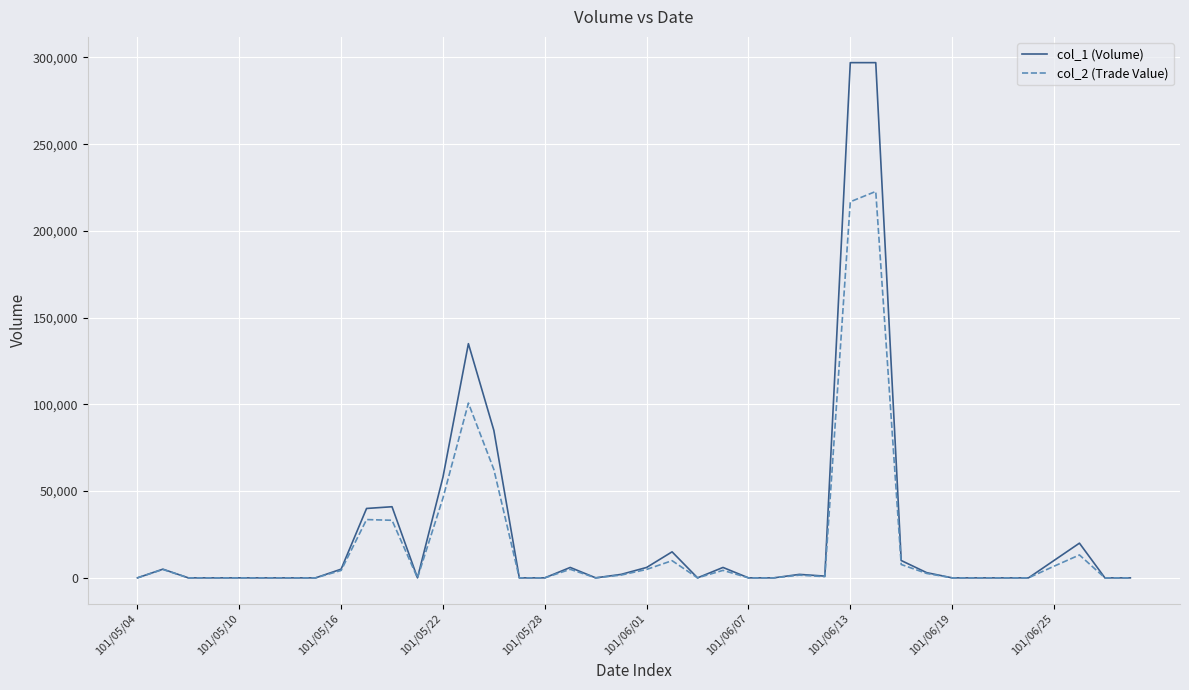

Rank the series by their maximum value, from highest to lowest.

col_1 (Volume), col_2 (Trade Value)